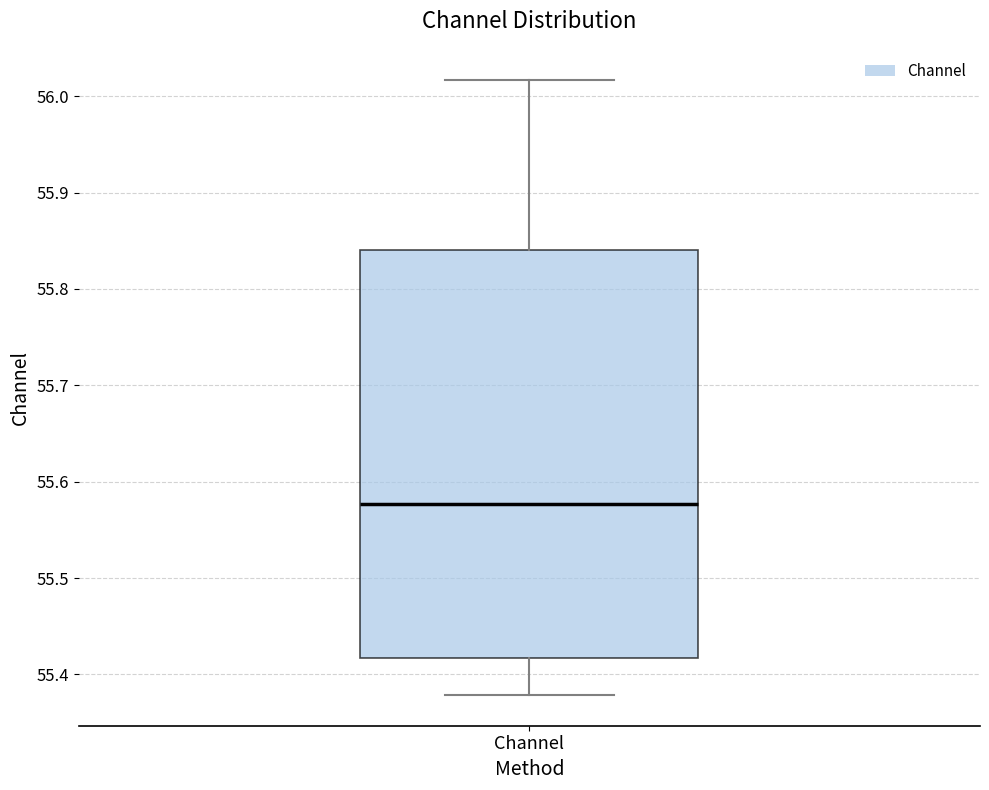

Read this box plot against the y-axis: the position of the median line, the range covered by the box, and the ends of both whiskers. The values are not printed on the chart, so give them approximately, as read against the axis.

median 55.58, box 55.42 to 55.84, whiskers 55.38 to 56.02